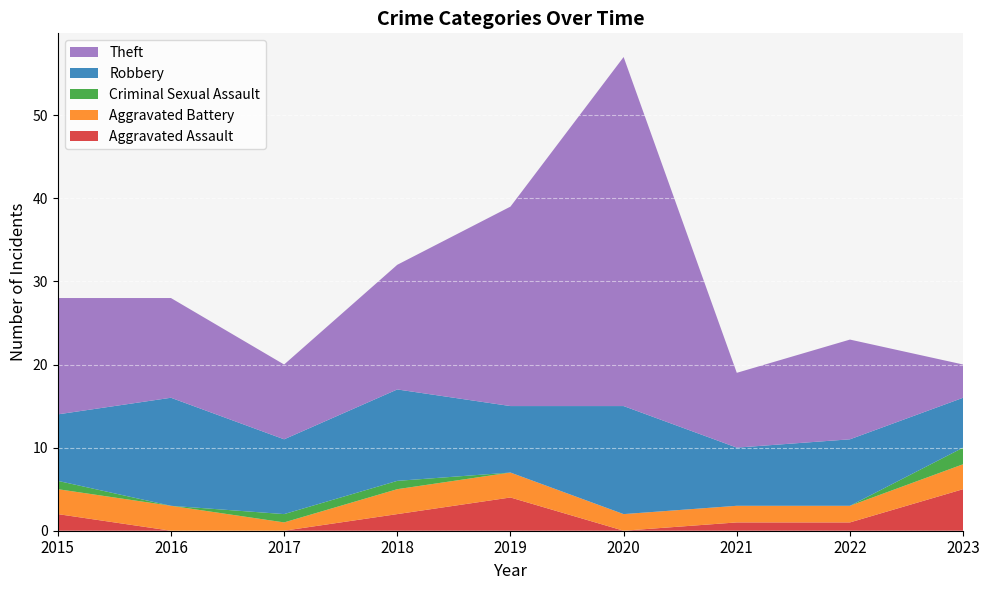

Reading right to left, extract all data points from this chart.

Aggravated Assault: 5	1	1	0	4	2	0	0	2
Aggravated Battery: 3	2	2	2	3	3	1	3	3
Criminal Sexual Assault: 2	0	0	0	0	1	1	0	1
Robbery: 6	8	7	13	8	11	9	13	8
Theft: 4	12	9	42	24	15	9	12	14